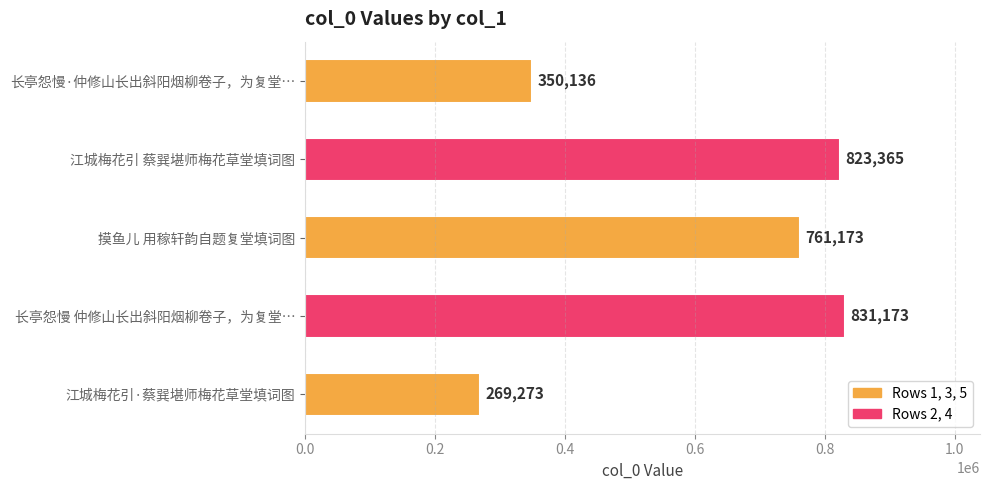

At which label is the value closest to 550223?

长亭怨慢·仲修山长出斜阳烟柳卷子，为复堂…